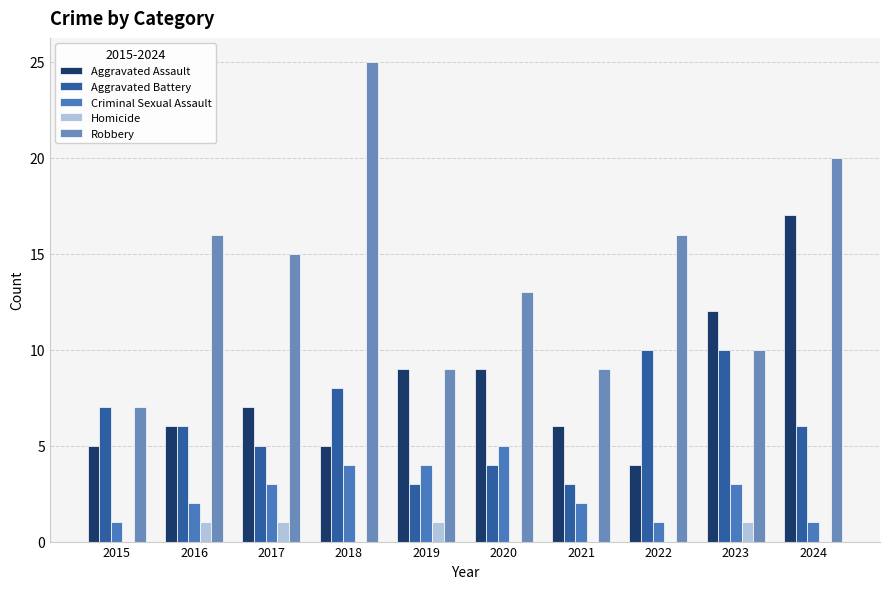

Which series has the largest total across all categories?

Robbery